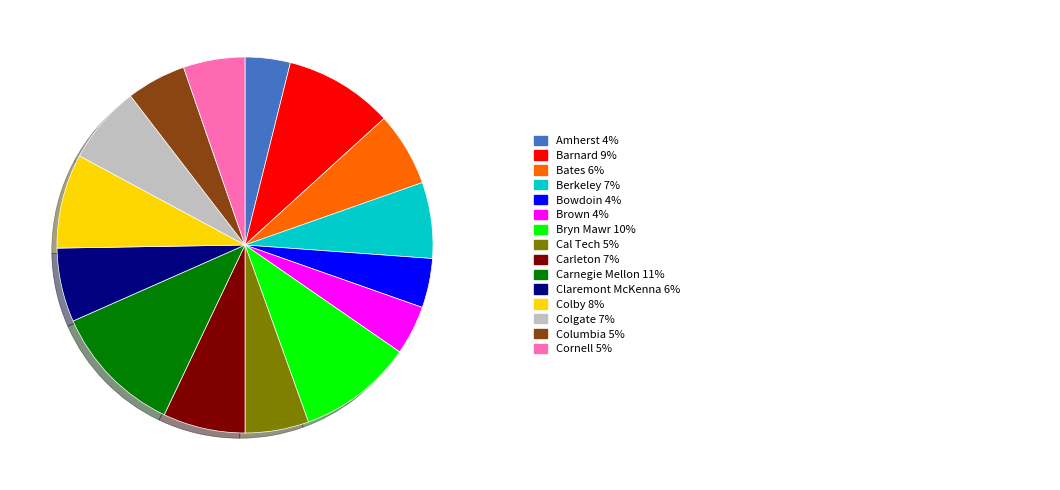

Is there a majority slice in this chart?

No